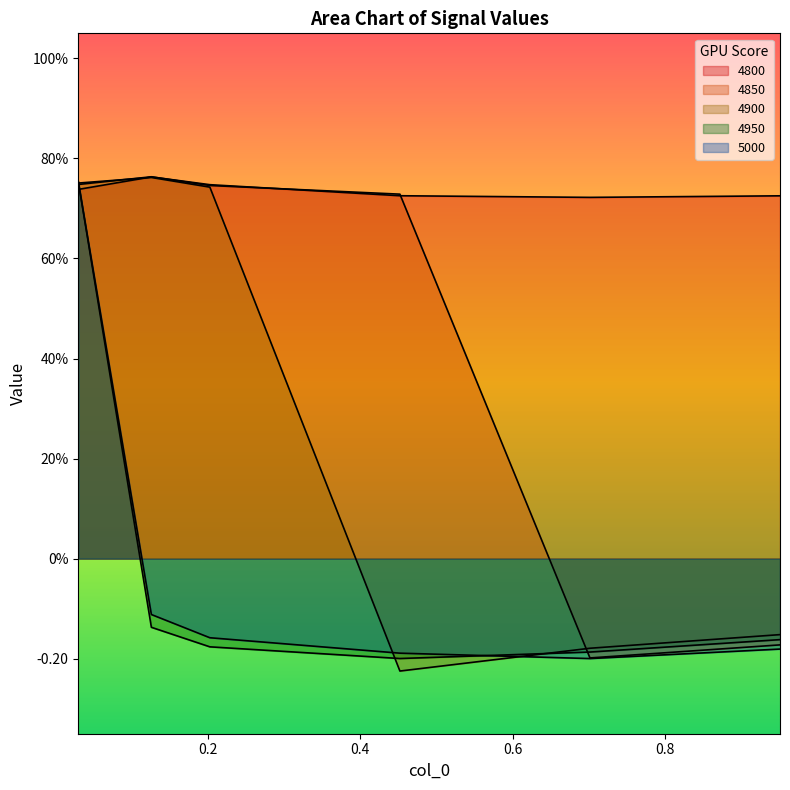

List the labels in order of 4800 value, smallest first.

0.7013698630136986, 0.9506849315068493, 0.4520547945205479, 0.03013698630136986, 0.2027397260273973, 0.126027397260274